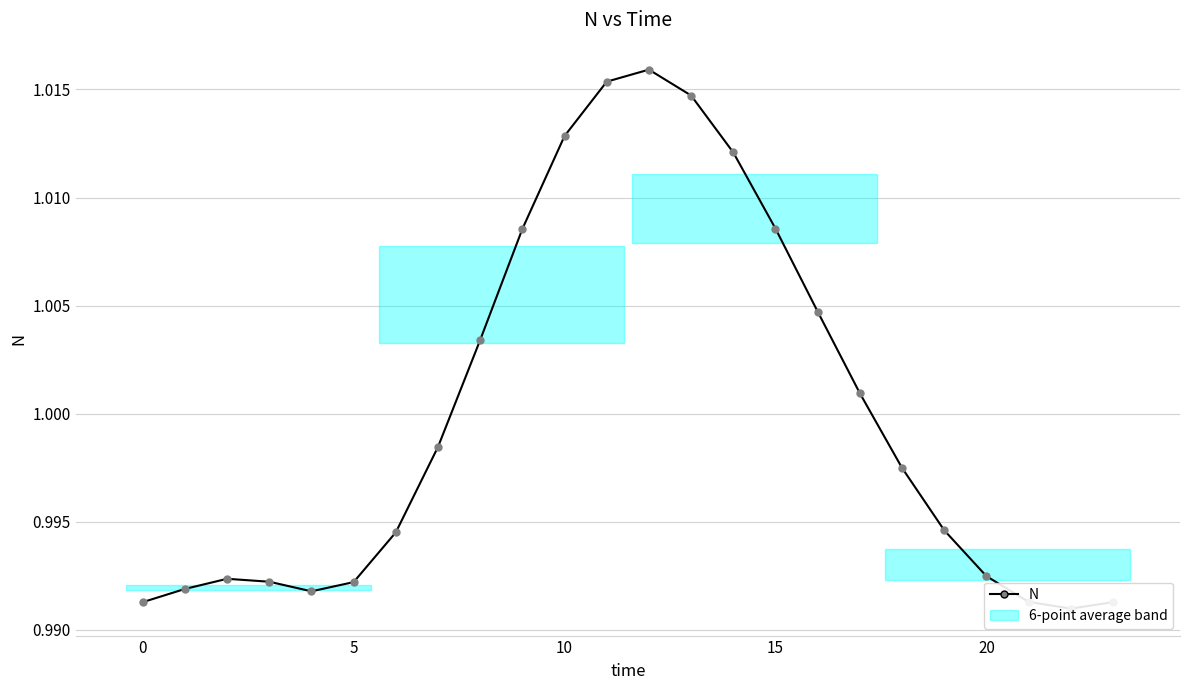

What is the maximum value shown in the chart?

1.0